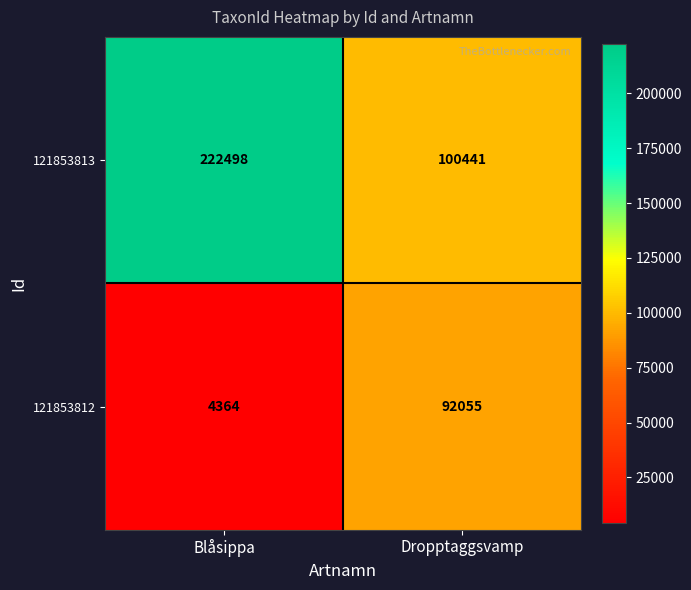

What is the difference between the maximum and minimum values in the 121853812 series?

87691